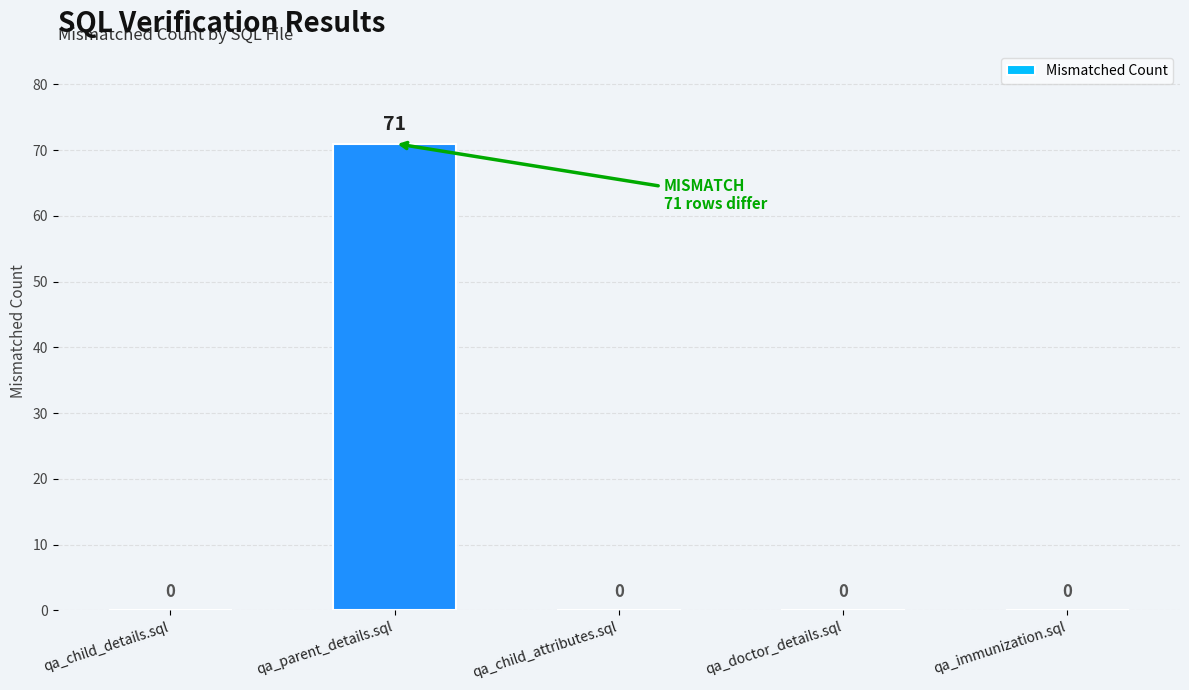

What is the change in value from qa_parent_details.sql to qa_child_attributes.sql?

-71